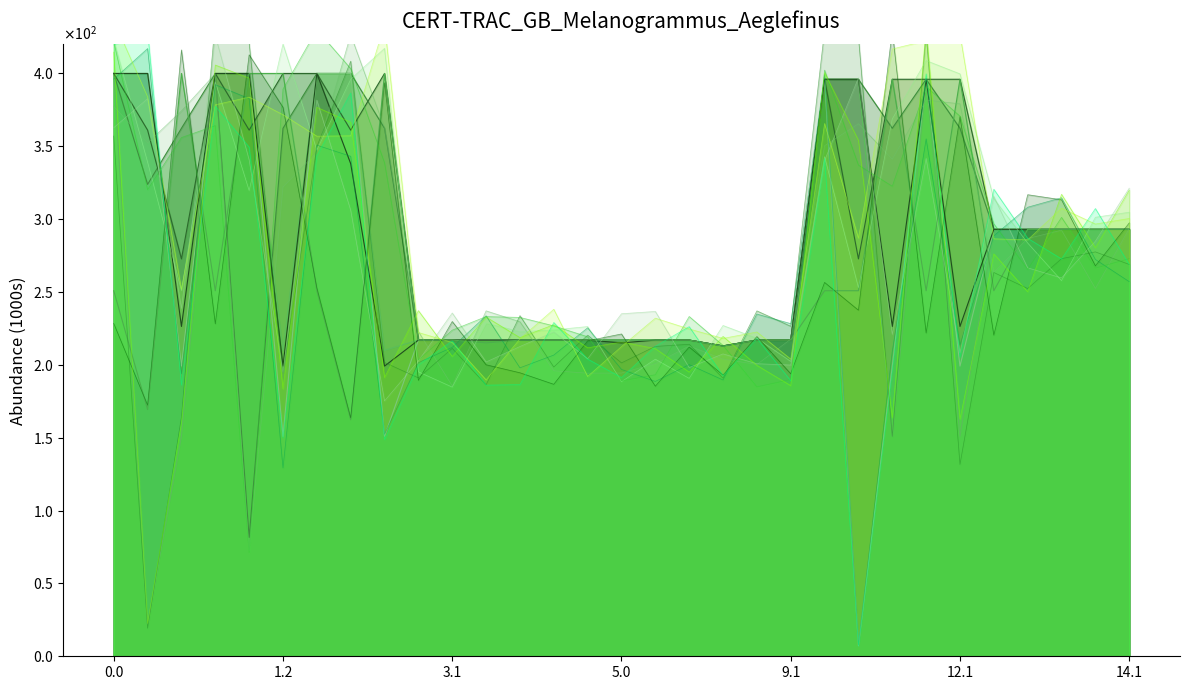

True or false: col_17 has a value of 217.0 at 9.1.

True